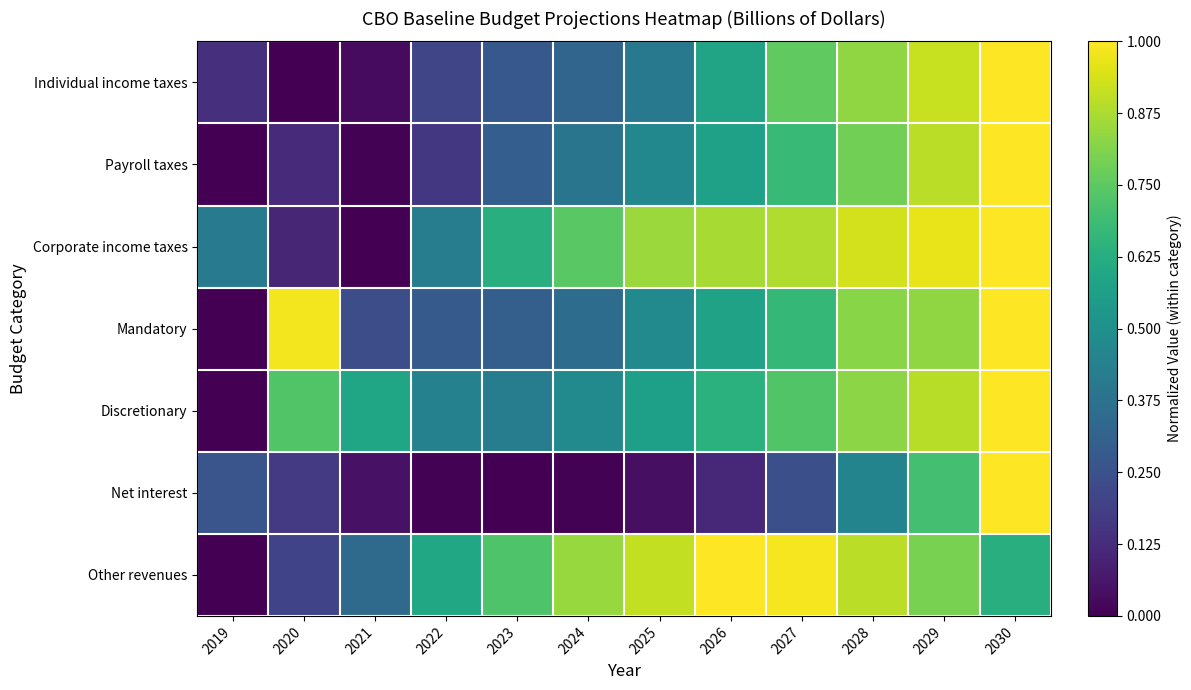

What is the total value across all series at 2029?

6.0